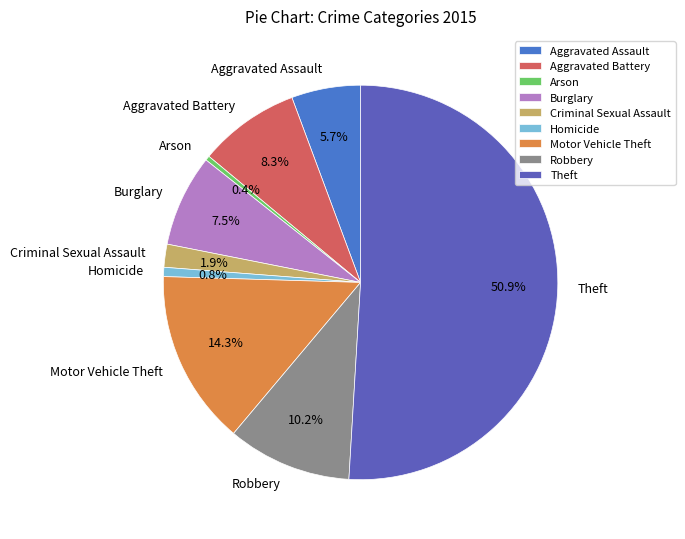

Count the number of slices in the pie.

9